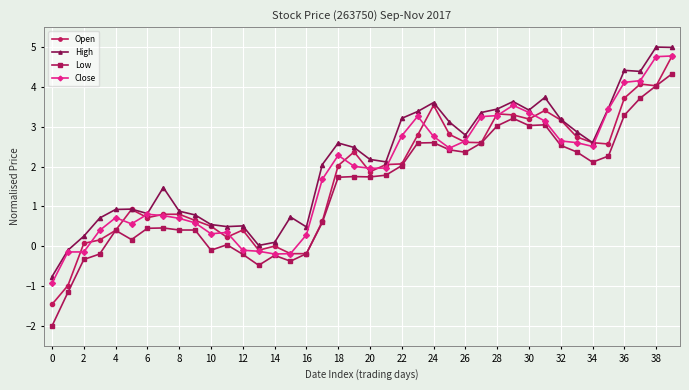

True or false: Close has more than 2 interior local peaks.

True